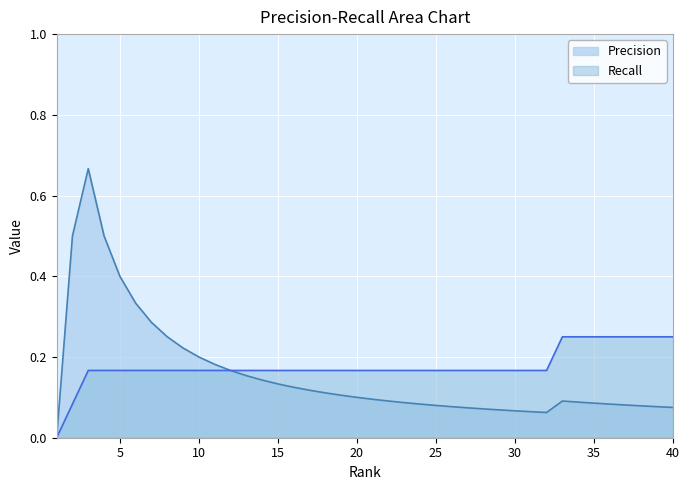

True or false: Precision has more than 1 interior local peaks.

True